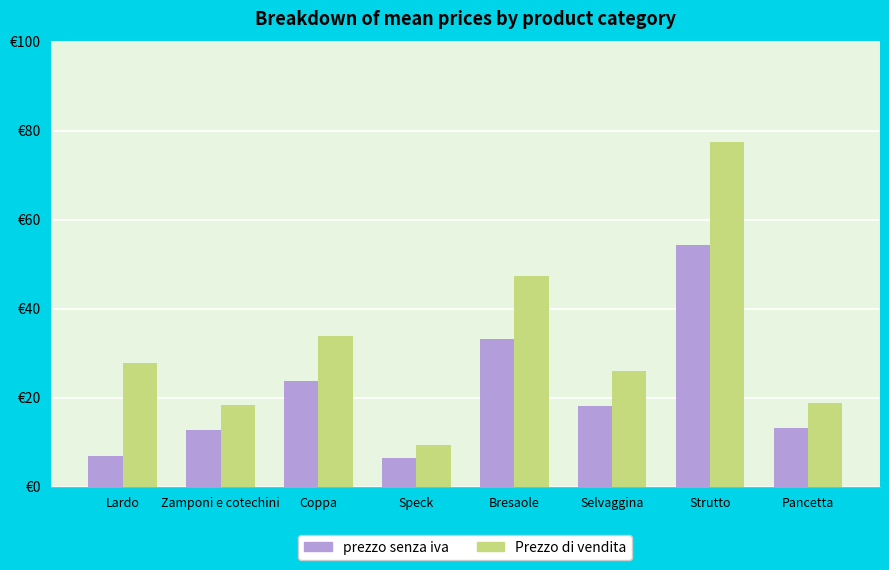

Are the bars horizontal?

No